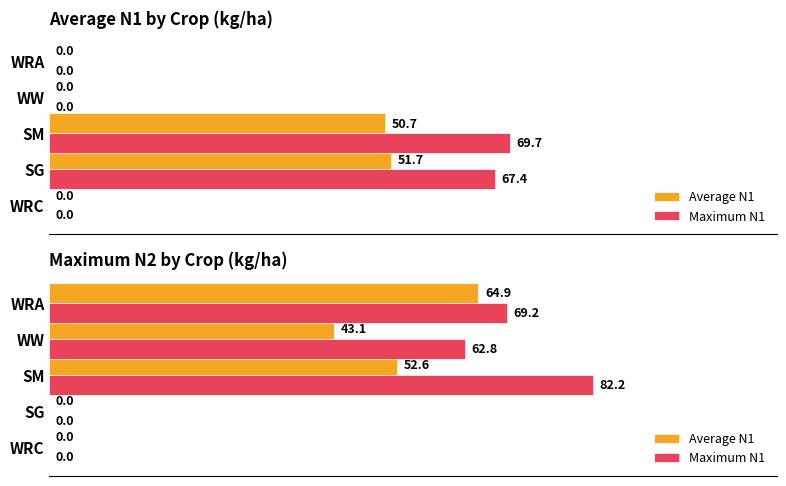

Between SG and WRA, which is larger?

WRA